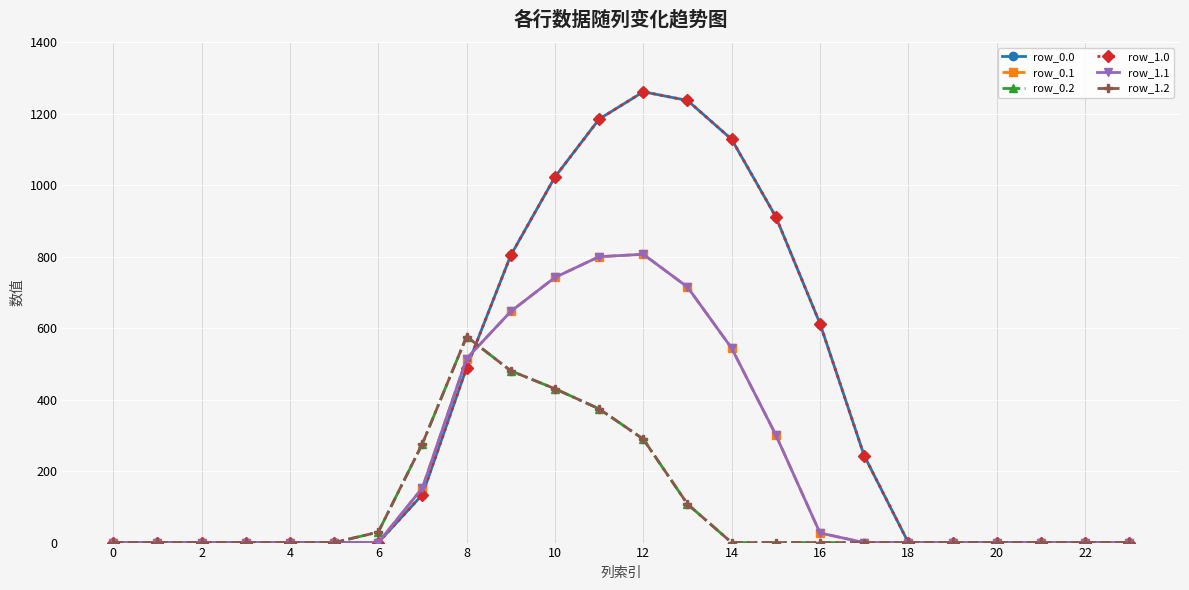

Does the chart have visible grid lines?

Yes